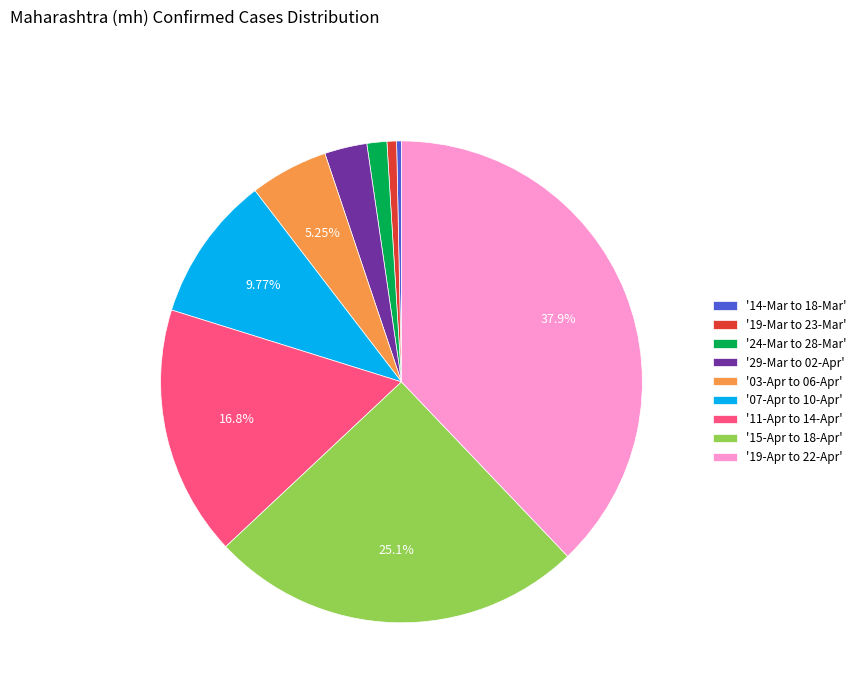

Is the sum of '14-Mar to 18-Mar' and '29-Mar to 02-Apr' greater than half?

No